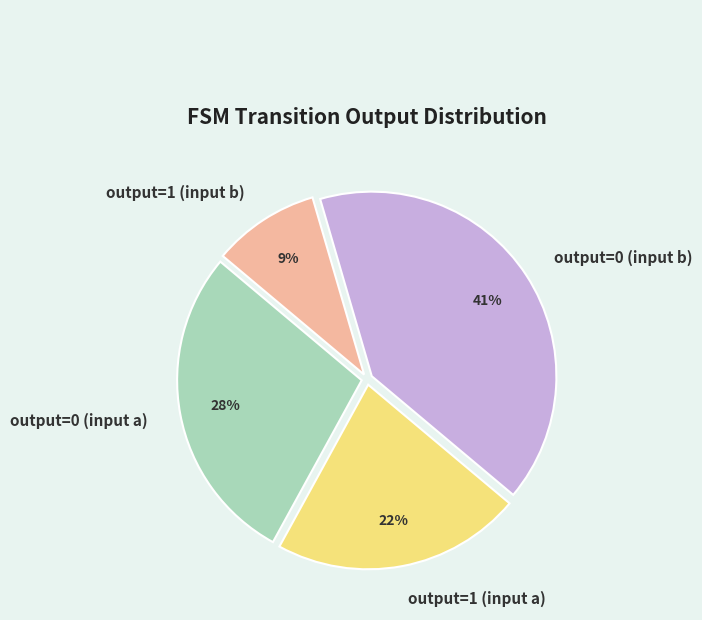

What percentage is the output=1 (input b) slice, to the nearest percent?

9%